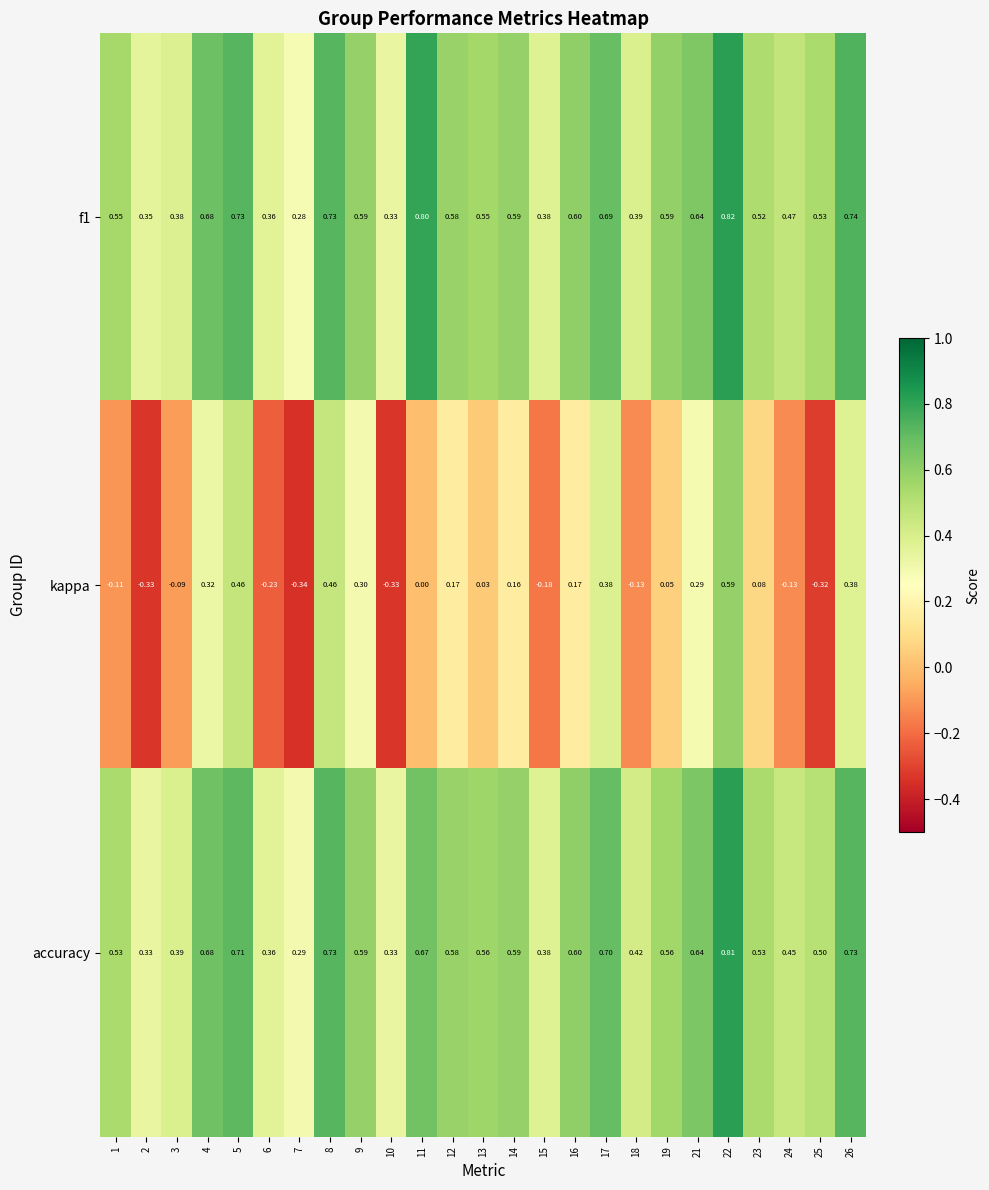

Which series changed the most between 1 and 19?

kappa